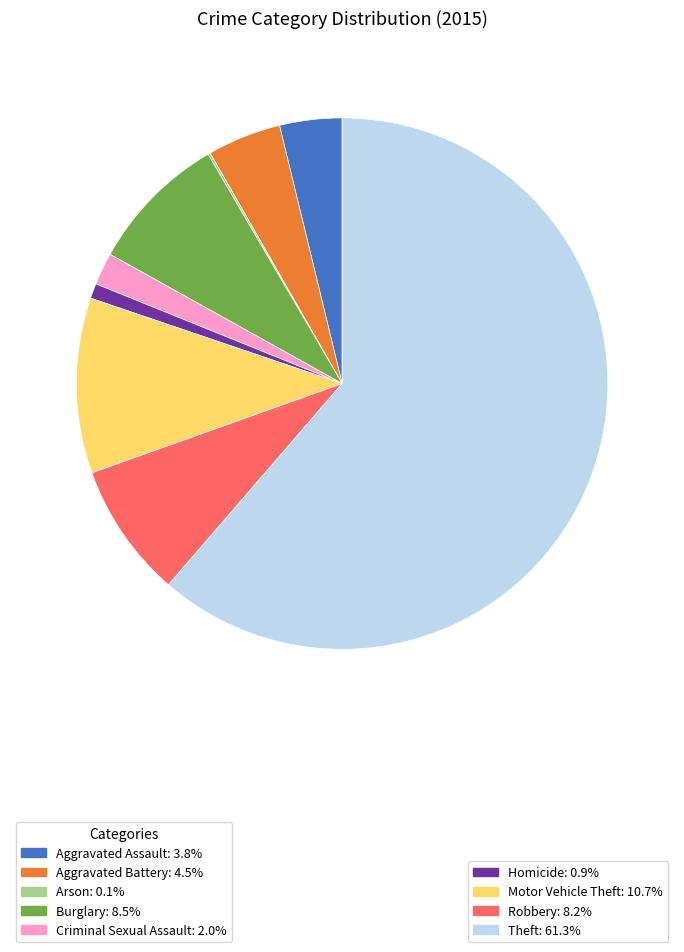

Is there any slice that represents more than half of the pie?

Yes